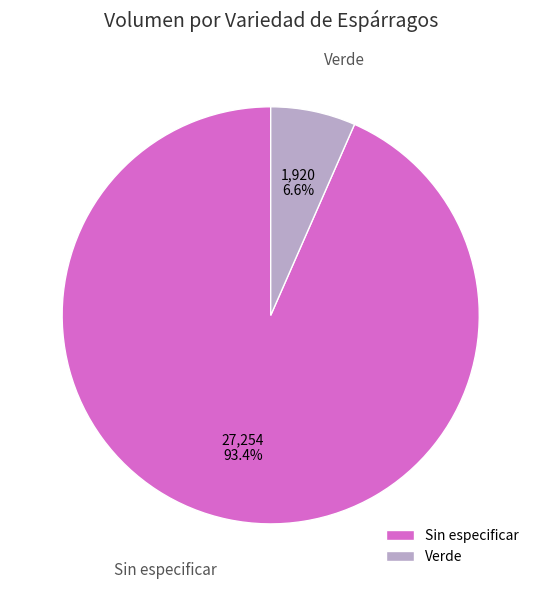

Rank the categories by value from lowest to highest.

Verde, Sin especificar